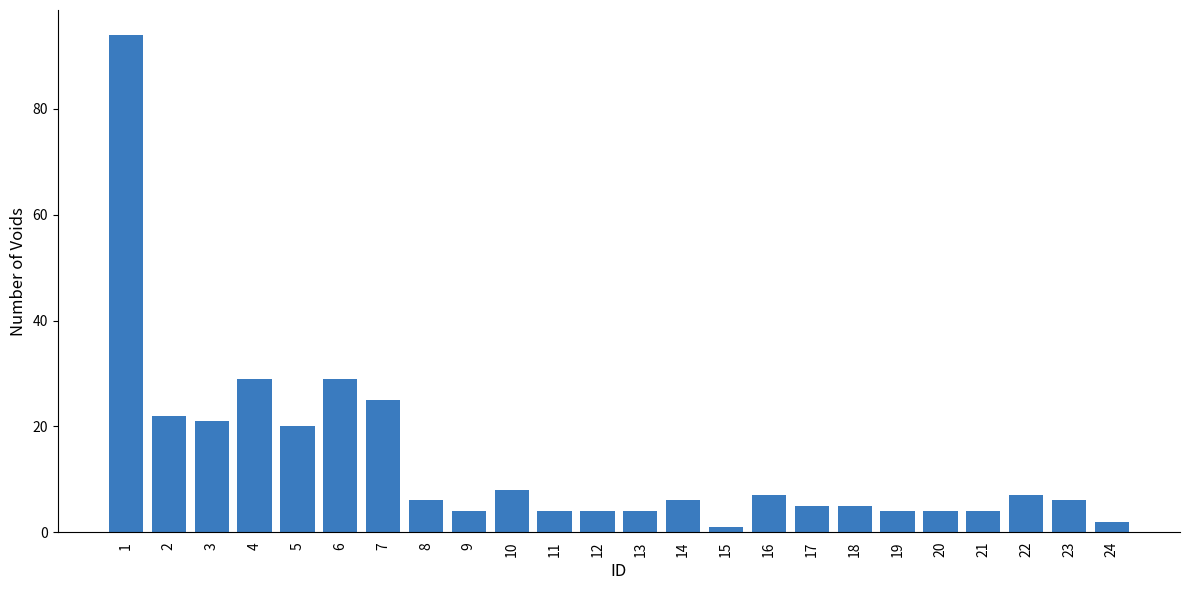

Count the number of data series in this chart.

1